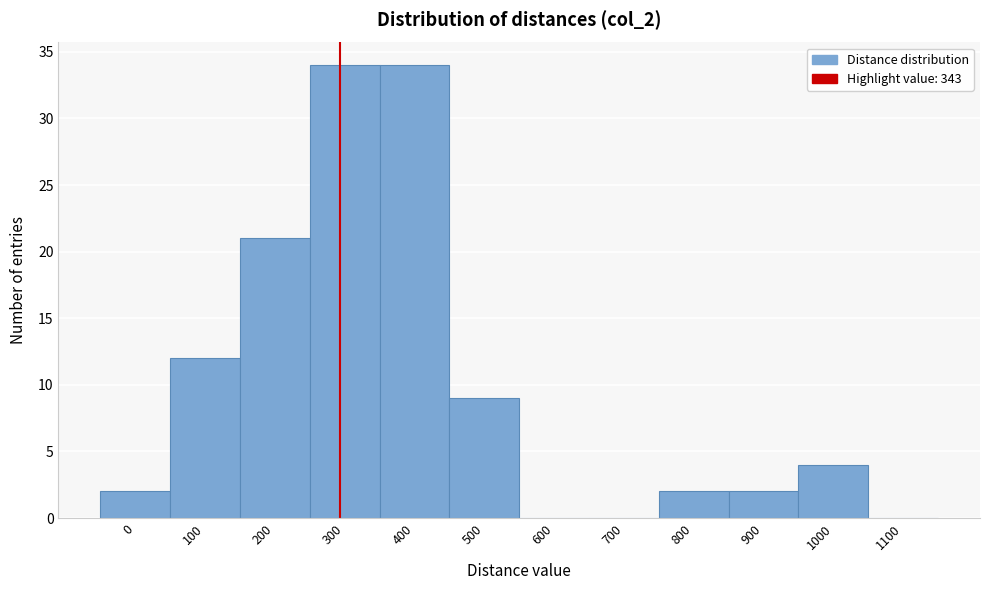

Reading right to left, list all the values displayed in this chart.

1100=0	1000=4	900=2	800=2	700=0	600=0	500=9	400=34	300=34	200=21	100=12	0=2